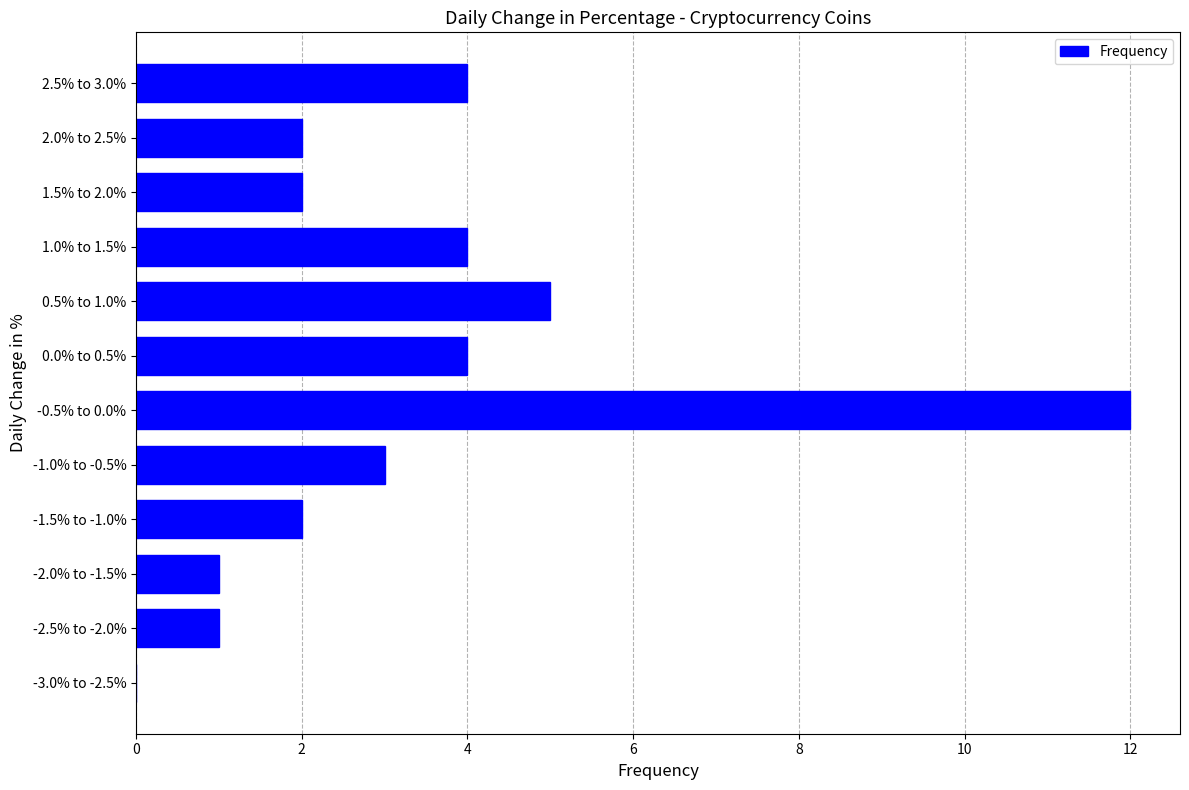

Reading bottom to top, extract all data points from this chart.

-3.0% to -2.5%=0	-2.5% to -2.0%=1	-2.0% to -1.5%=1	-1.5% to -1.0%=2	-1.0% to -0.5%=3	-0.5% to 0.0%=12	0.0% to 0.5%=4	0.5% to 1.0%=5	1.0% to 1.5%=4	1.5% to 2.0%=2	2.0% to 2.5%=2	2.5% to 3.0%=4